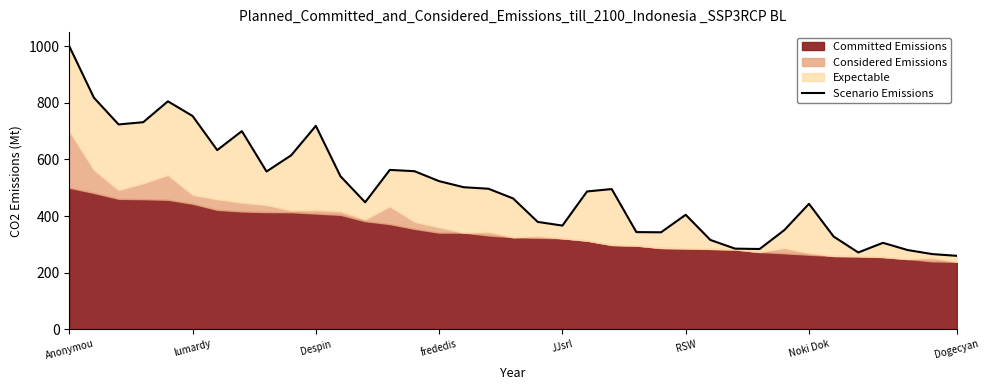

What is the sum of all values?

18352.3